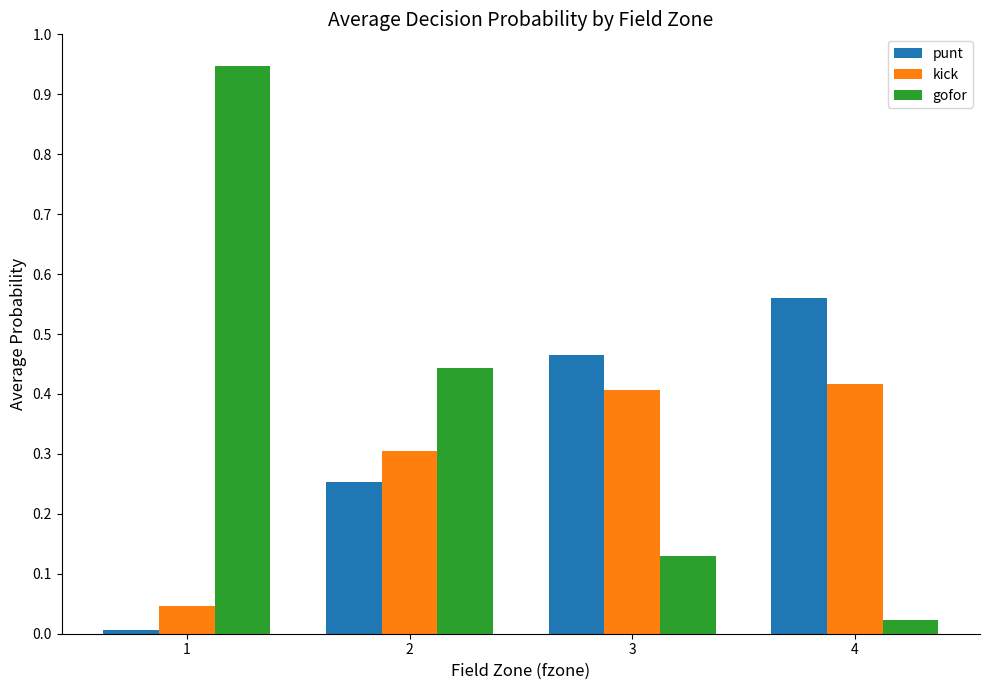

Is it true that gofor equals 0.4 at 2?

True